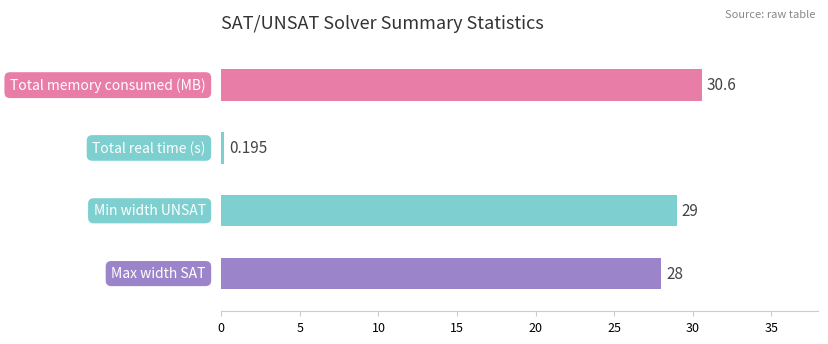

What is the maximum value shown in the chart?

30.6